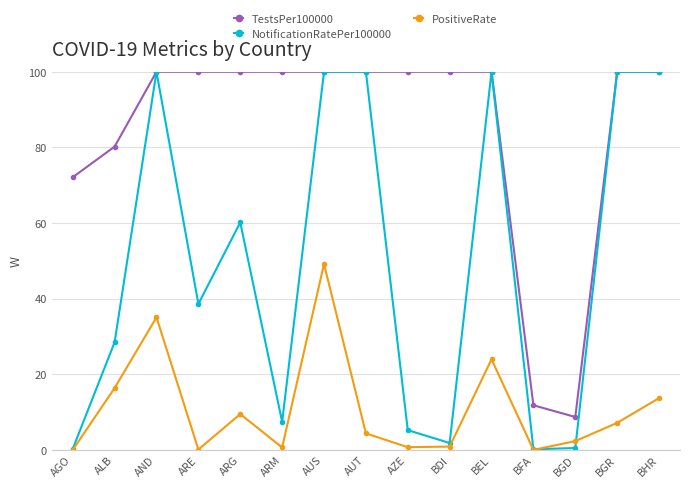

Which series has the largest range (max minus min)?

NotificationRatePer100000